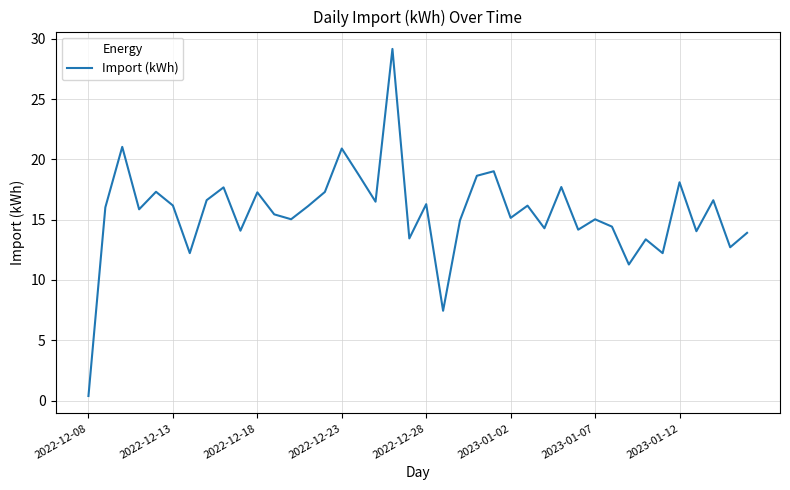

Count the number of data series in this chart.

1